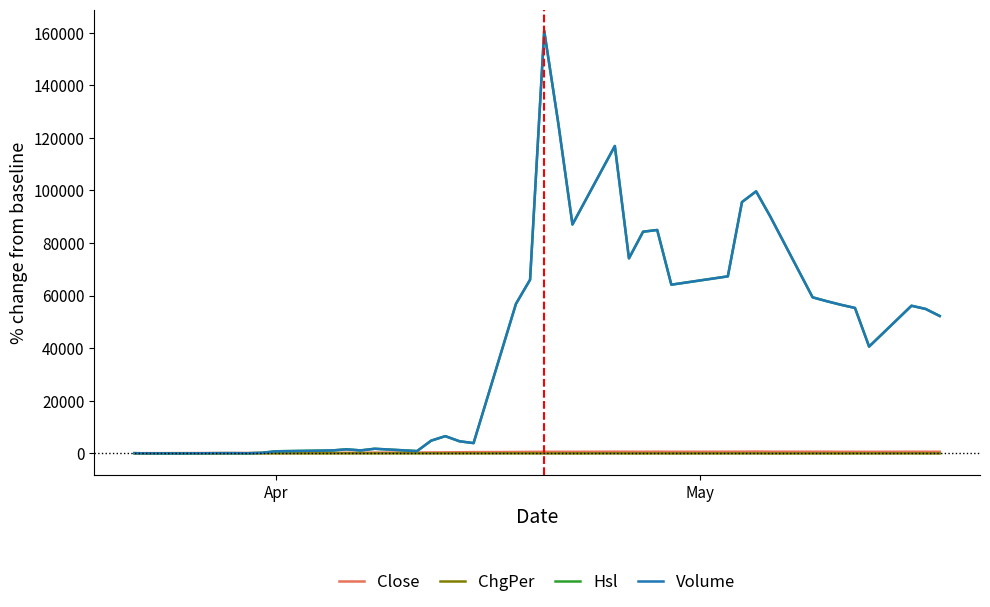

What is the greatest value displayed?

160782.6